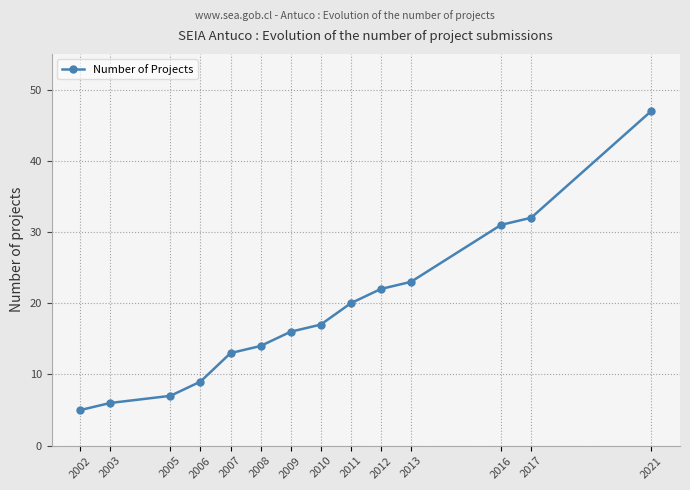

At which label is the value closest to 26?

2013